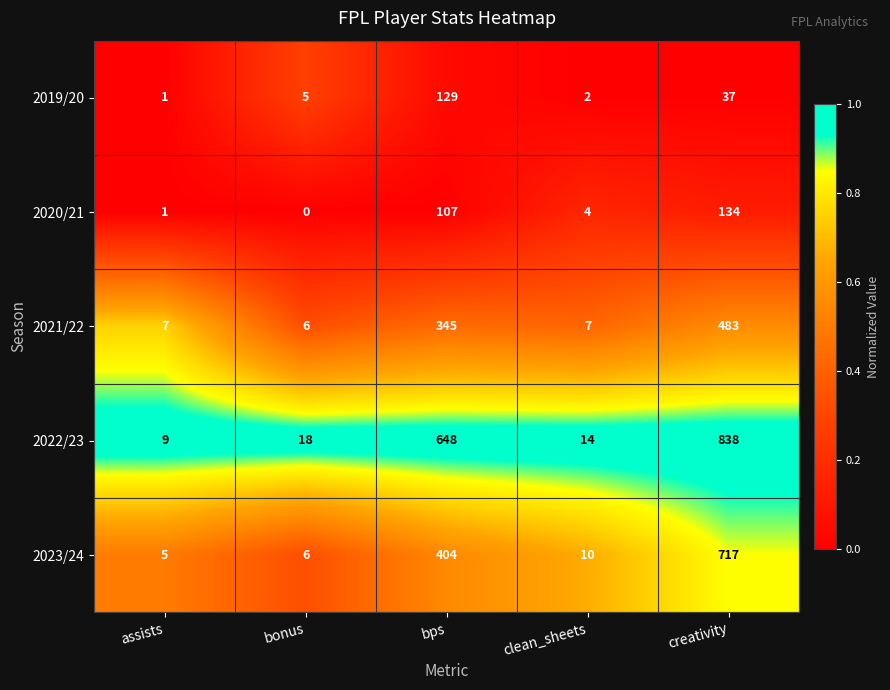

At how many categories does at least one series exceed 0?

5